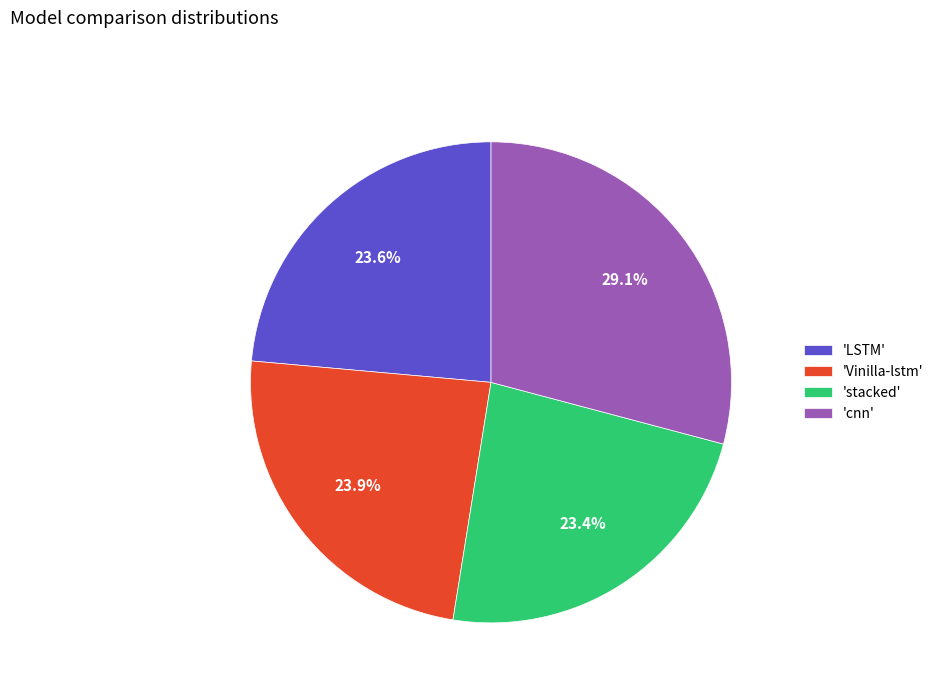

Is there a majority slice in this chart?

No